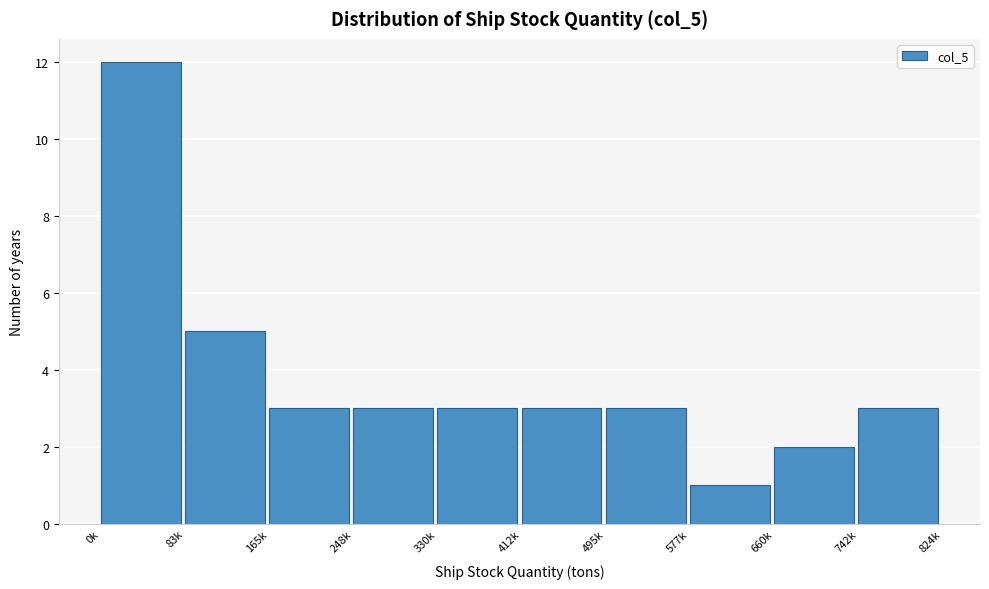

Reading left to right, what are all the values shown in this chart?

12	5	3	3	3	3	3	1	2	3